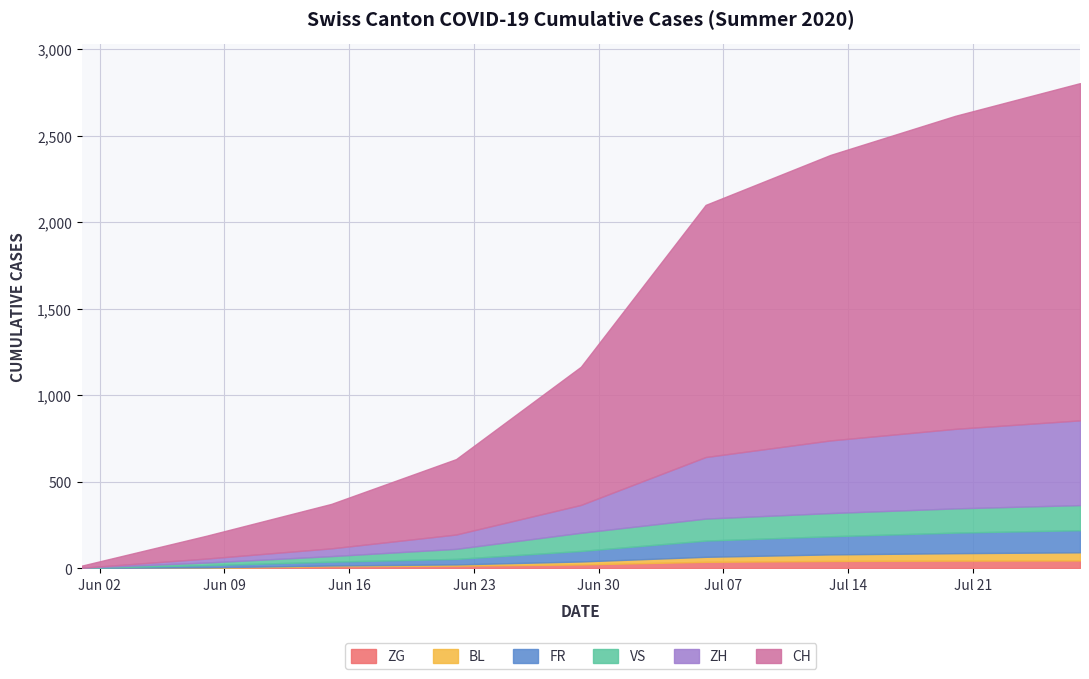

Which category has the lowest value in the FR series?

2020-06-01